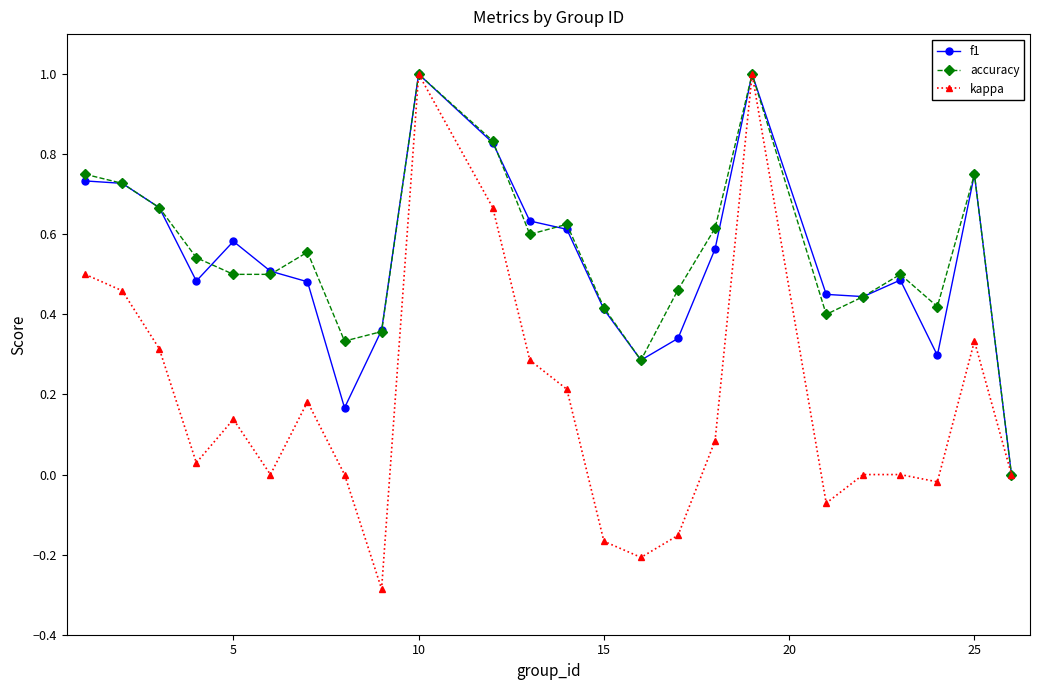

Which series has the largest range (max minus min)?

kappa